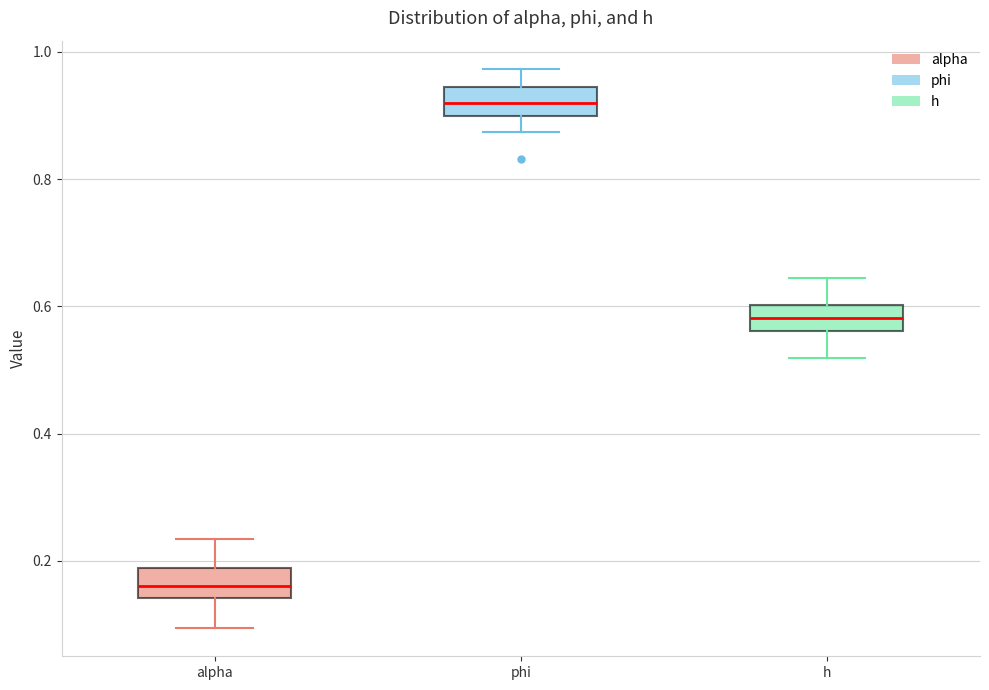

Which box's median line is the highest?

phi